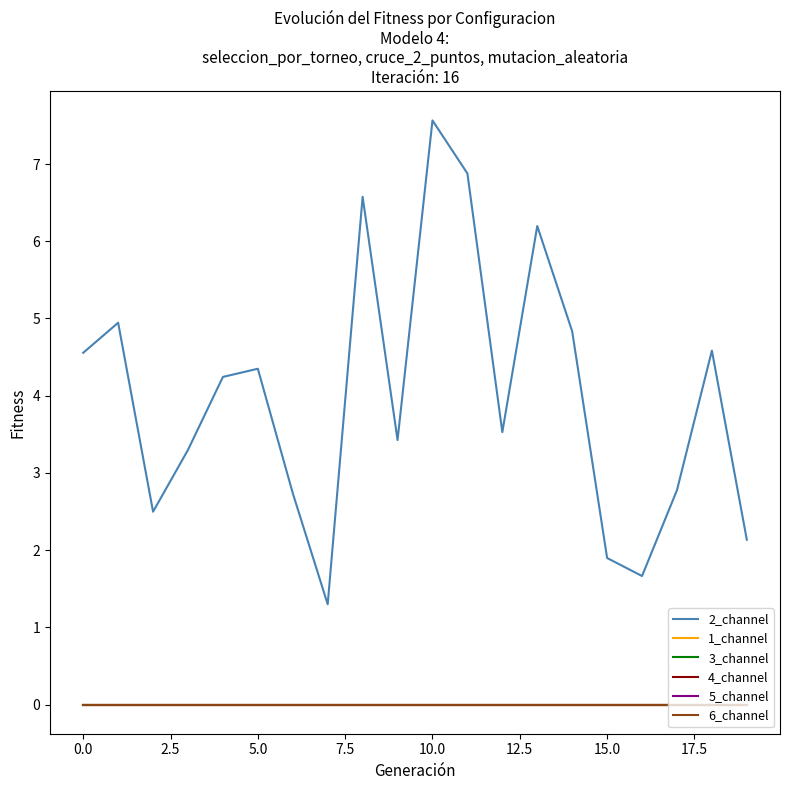

Is this an area chart (filled region under the line)?

No